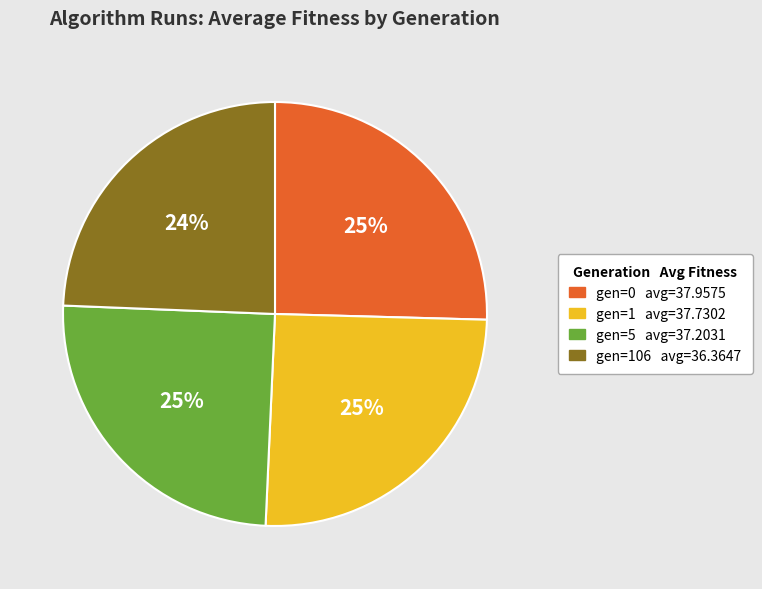

To the nearest percent, what is the average slice percentage?

25%